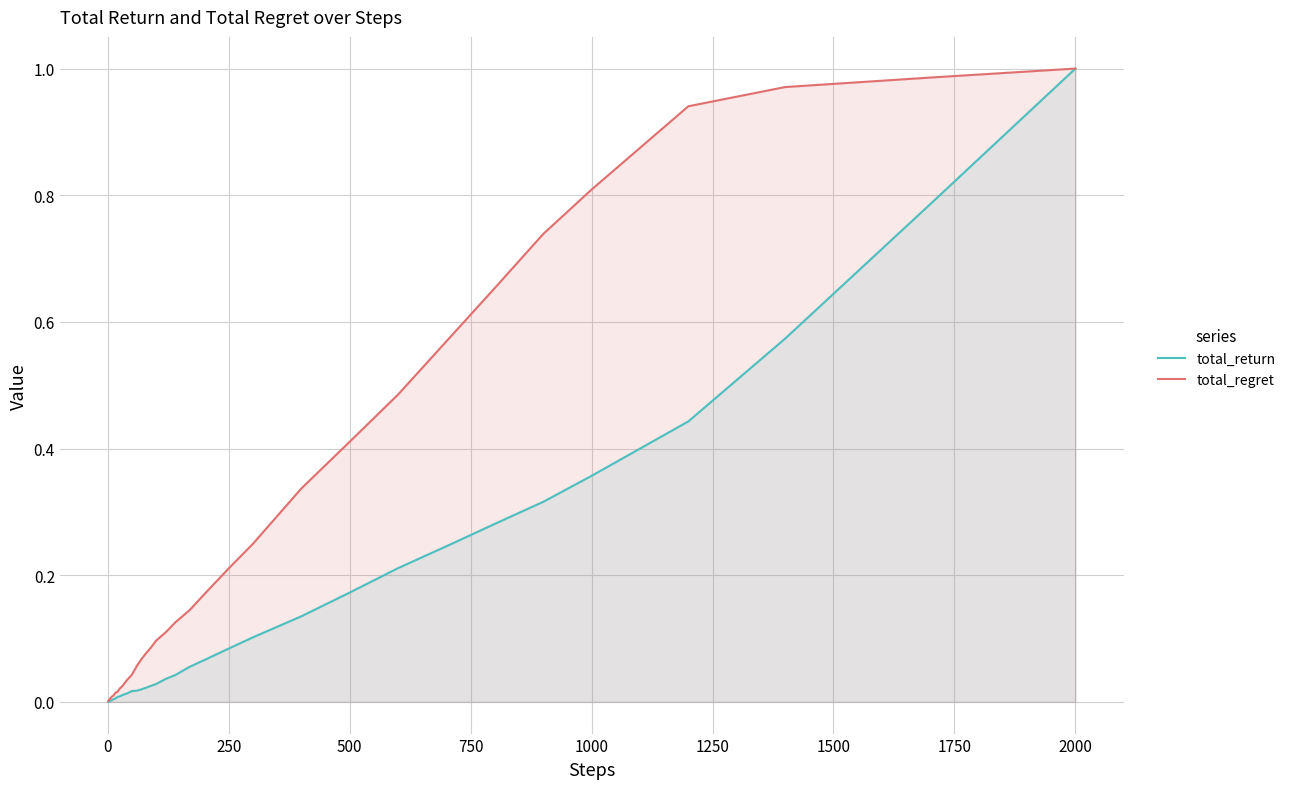

Rank the series by their average value, from lowest to highest.

total_return, total_regret